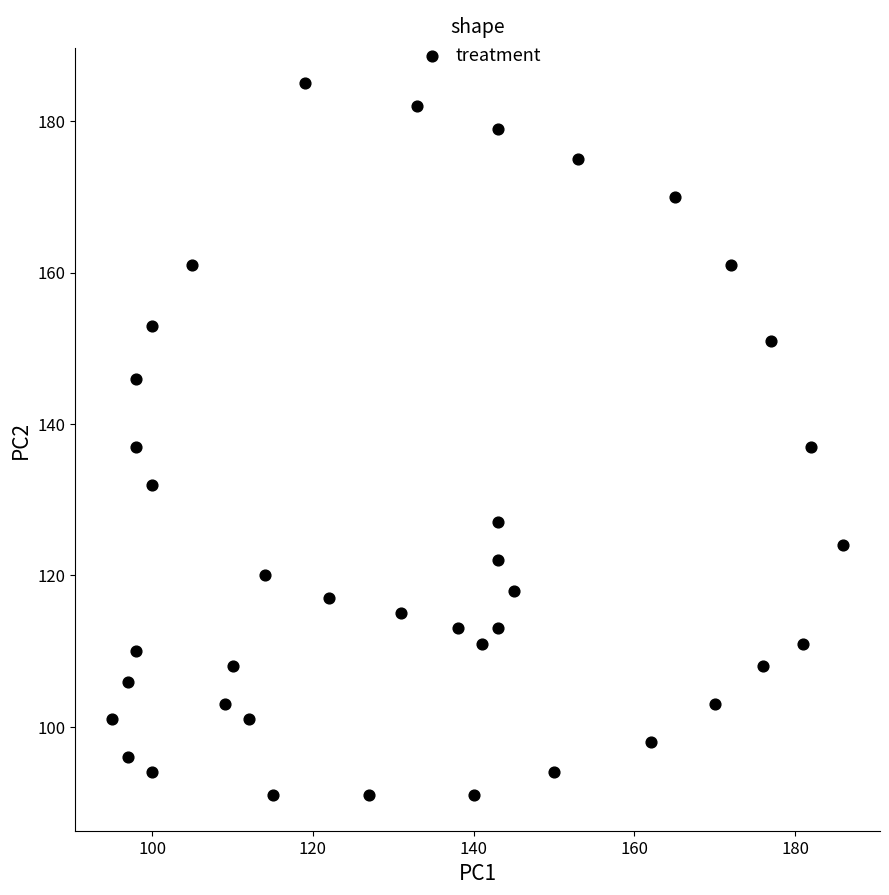

What is the range of X values (max minus min)?

91